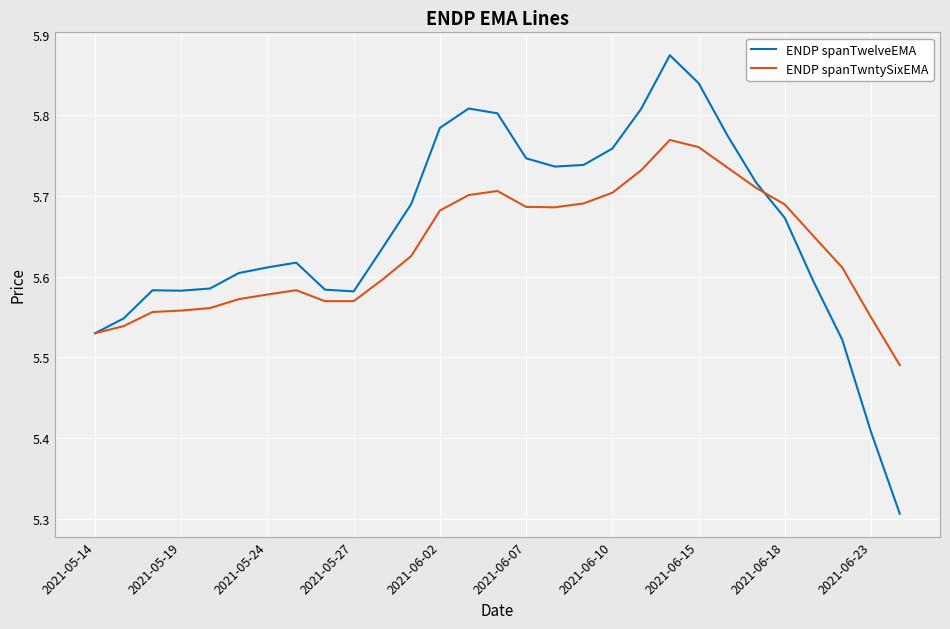

List the series in order of their peak value, highest first.

ENDP spanTwelveEMA, ENDP spanTwntySixEMA